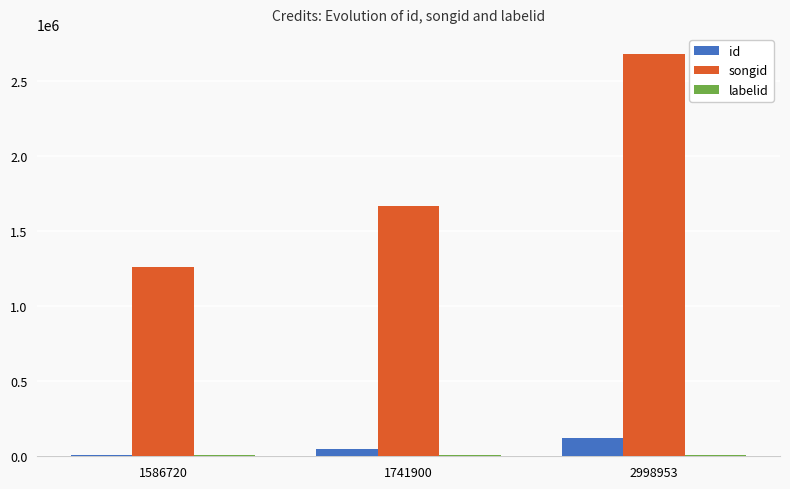

Between 1586720 and 2998953, which series saw the biggest shift?

songid